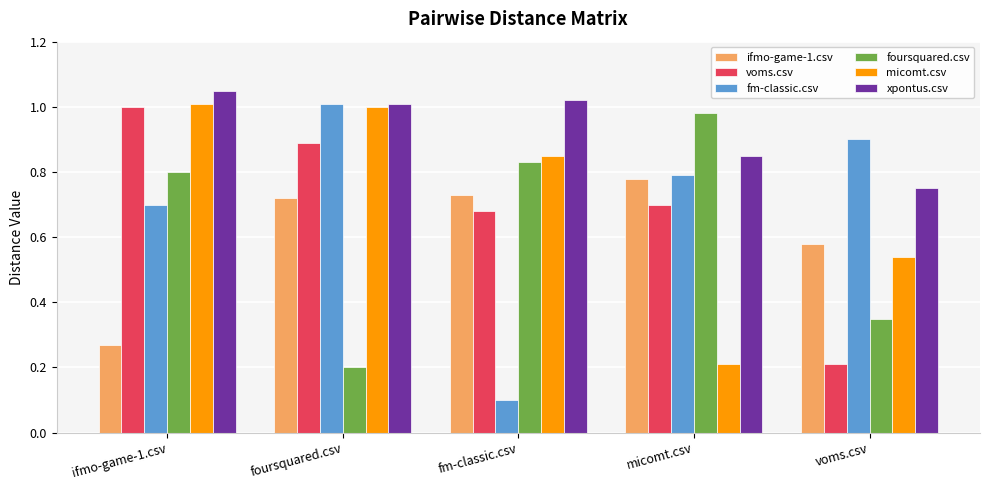

What is the sum of the micomt.csv values at fm-classic.csv and voms.csv?

1.4